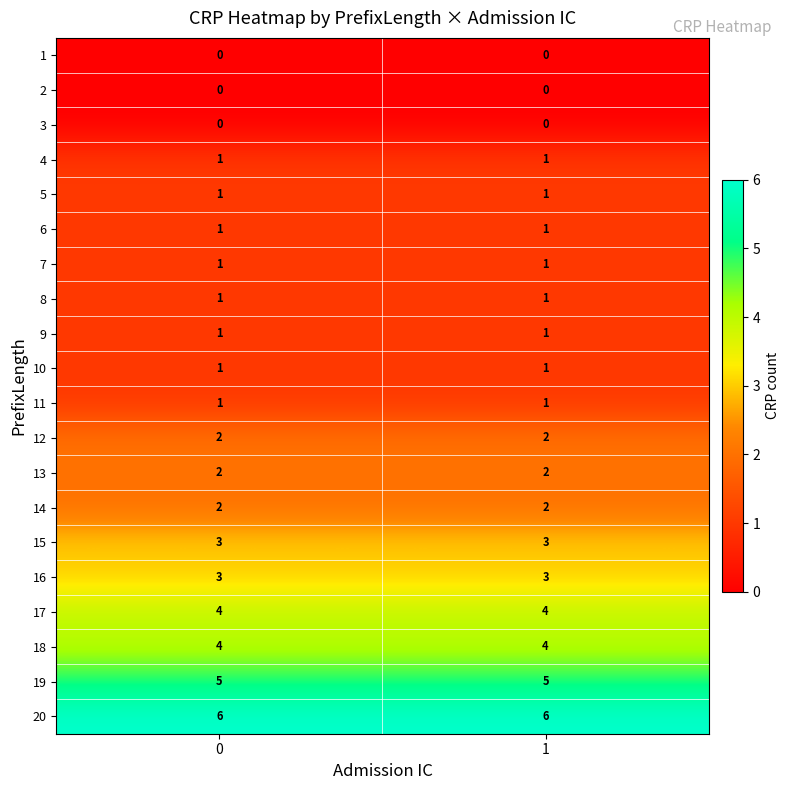

At how many categories does at least one series exceed 0?

2